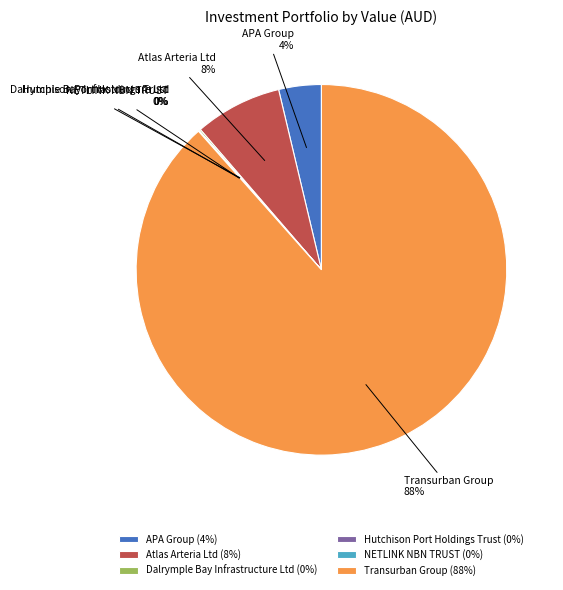

The Transurban Group slice represents 88% of the pie. True or false?

True